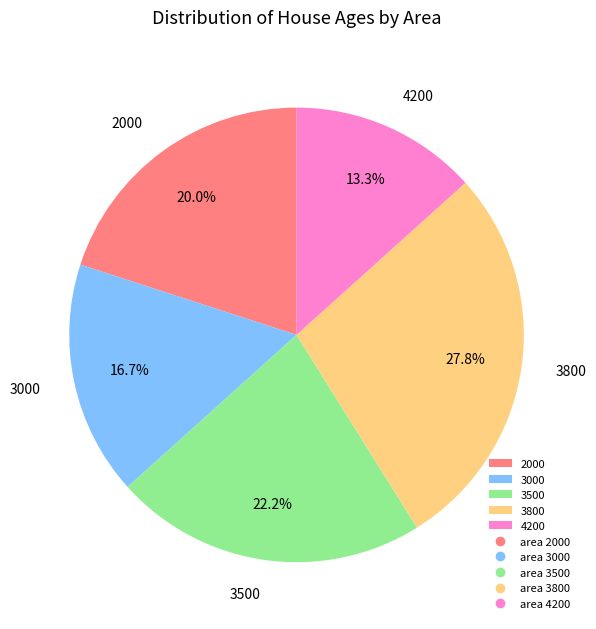

How many segments does this pie chart have?

5